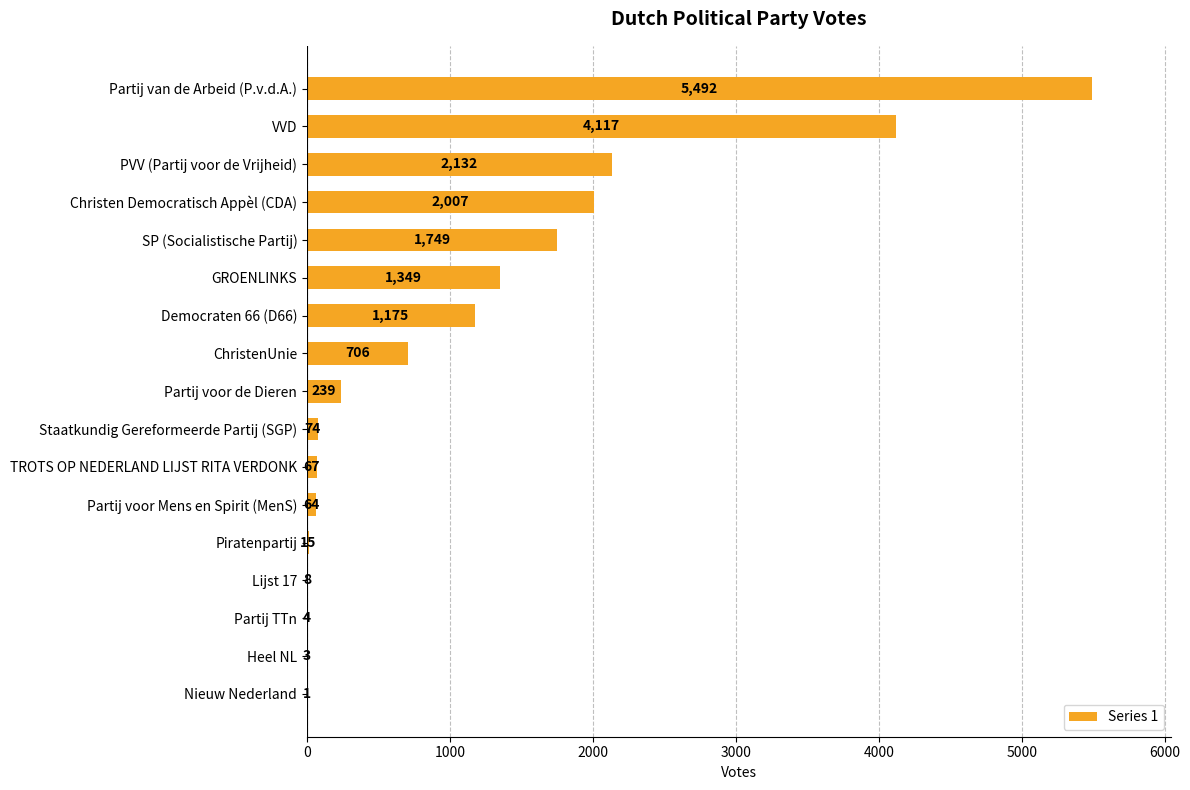

The chart shows a value of 2109 at Democraten 66 (D66). True or false?

False